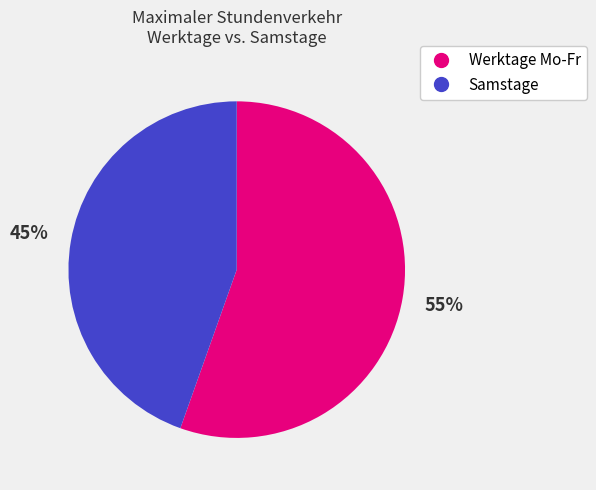

To the nearest percent, what is the combined percentage of Werktage Mo-Fr and Samstage?

100%